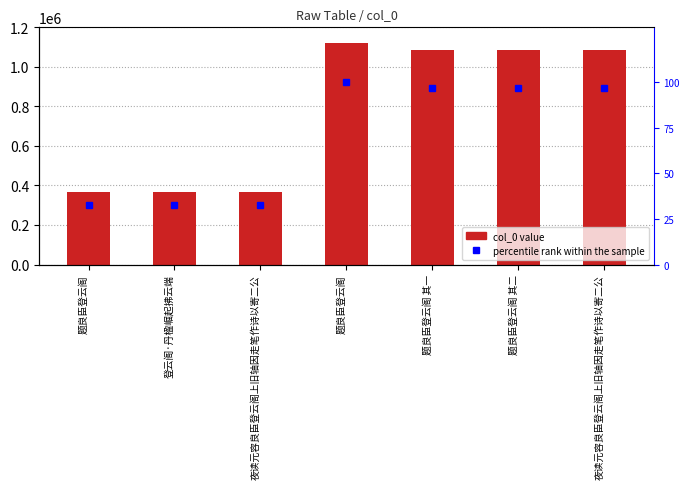

What is the average value of the col_0 series?

781690.7